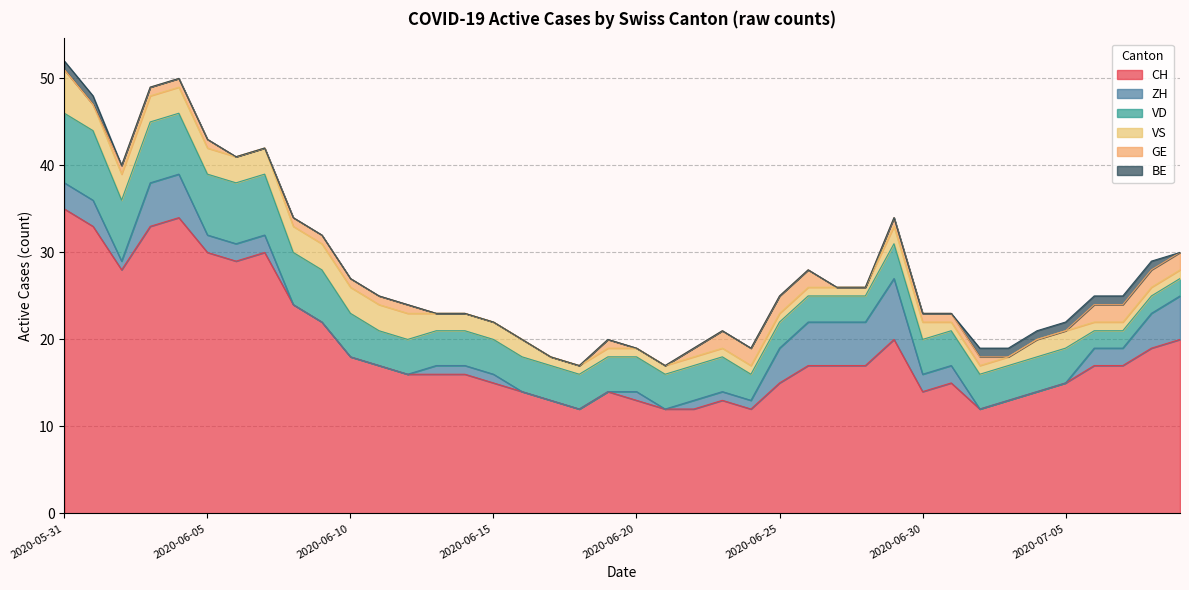

Which series has the largest total across all categories?

CH